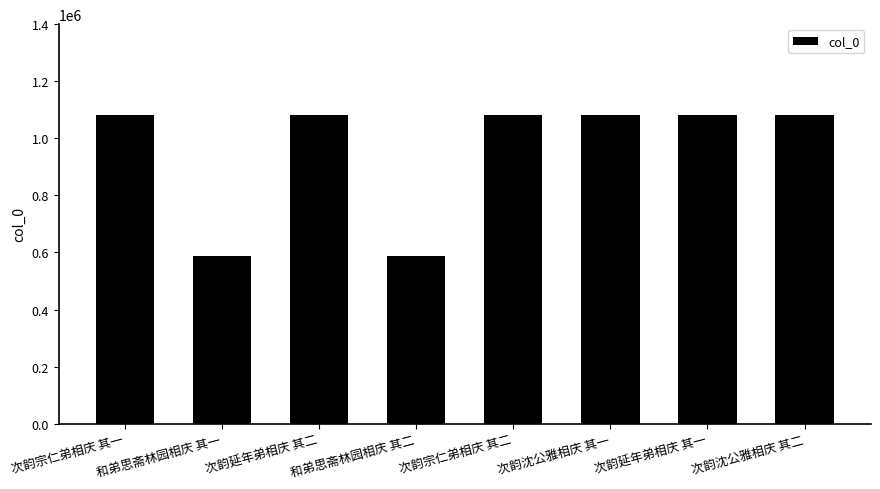

The chart shows a value of 1081345 at 次韵宗仁弟相庆 其二. True or false?

True